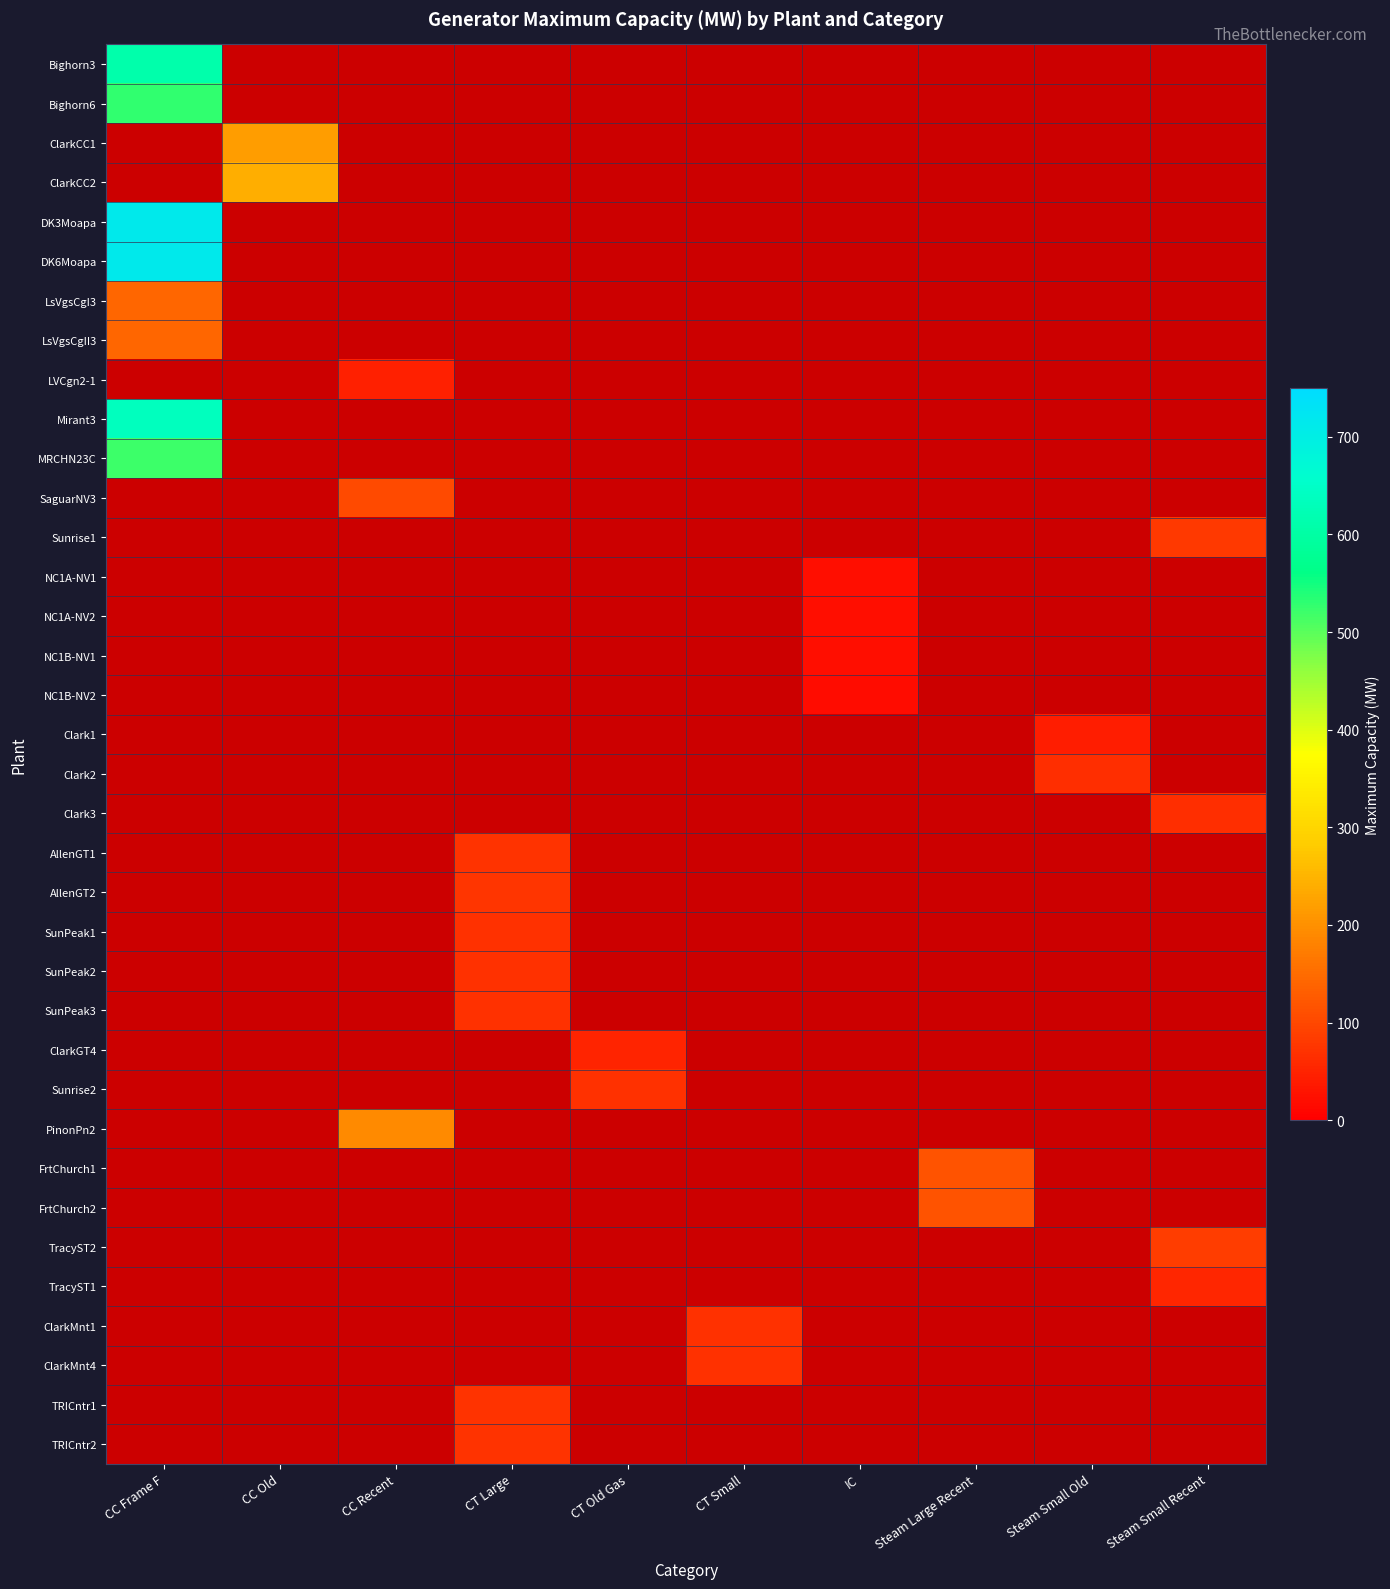

Which label corresponds to the largest value in the chart?

CC Frame F